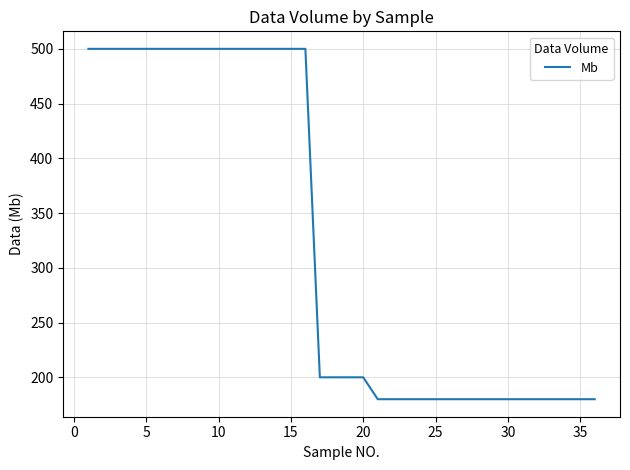

Reading left to right, transcribe all the data shown in this chart.

500	500	500	500	500	500	500	500	500	500	500	500	500	500	500	500	200	200	200	200	180	180	180	180	180	180	180	180	180	180	180	180	180	180	180	180